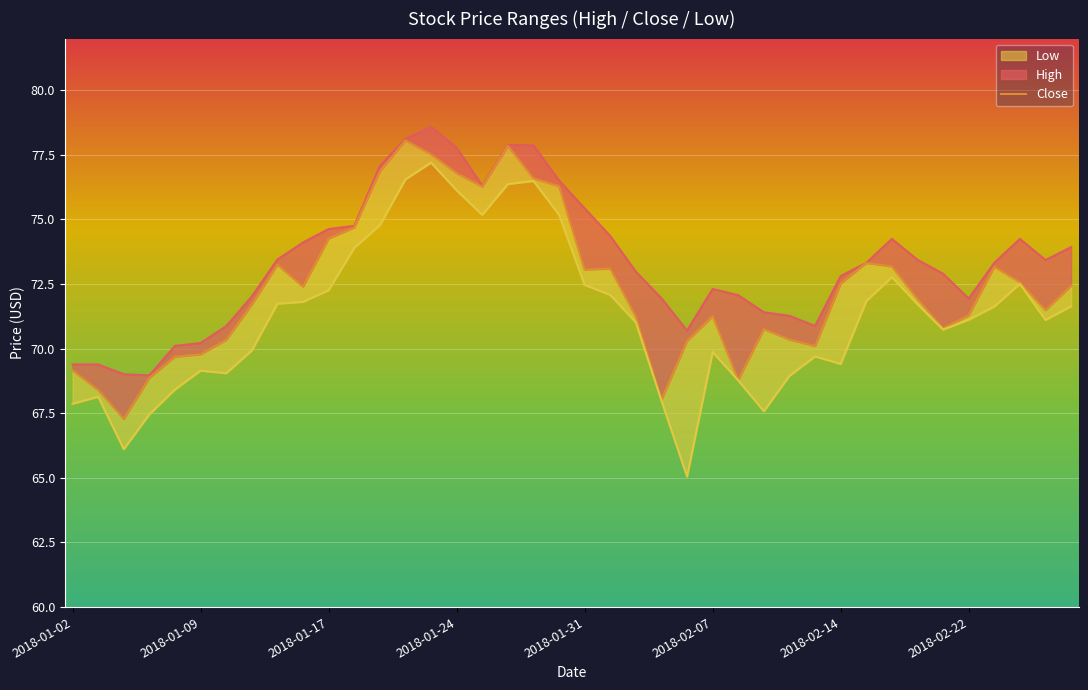

Read the value at 36.

73.2